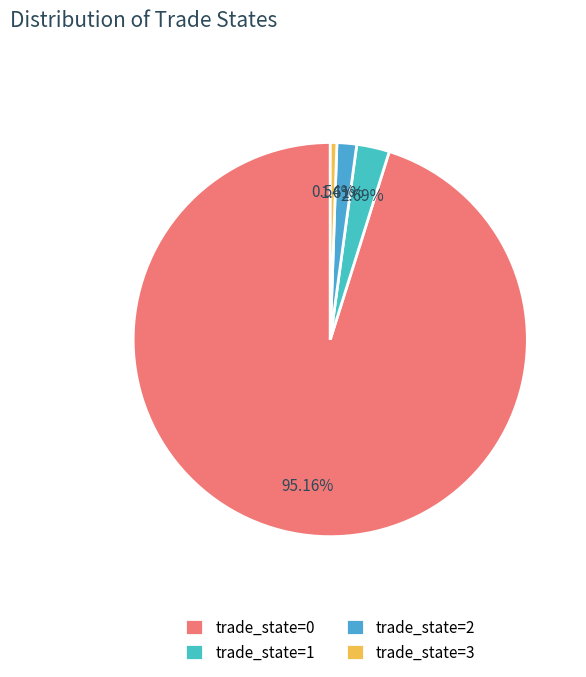

True or false: trade_state=1 accounts for 8% of the total.

False